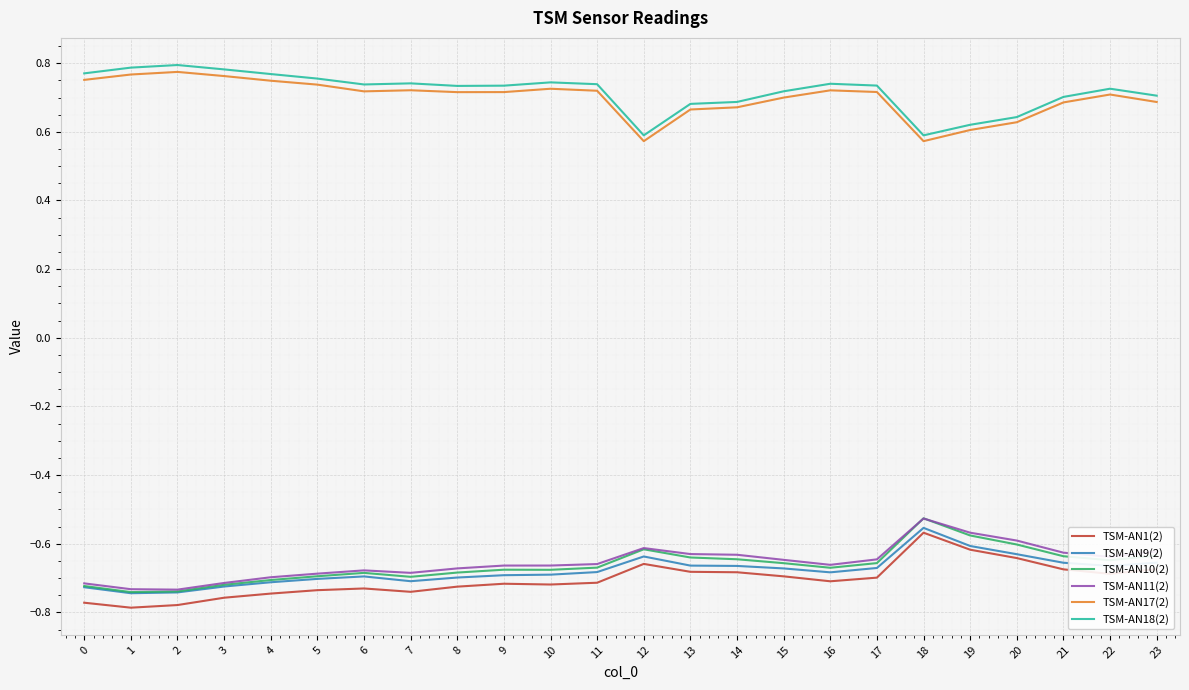

Which series has the largest total across all categories?

TSM-AN18(2)